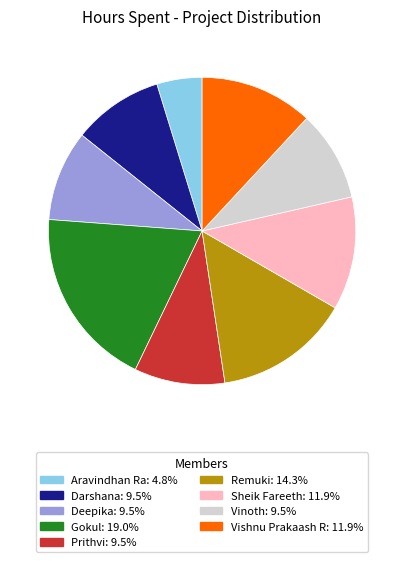

What is the largest slice in the pie chart?

Gokul